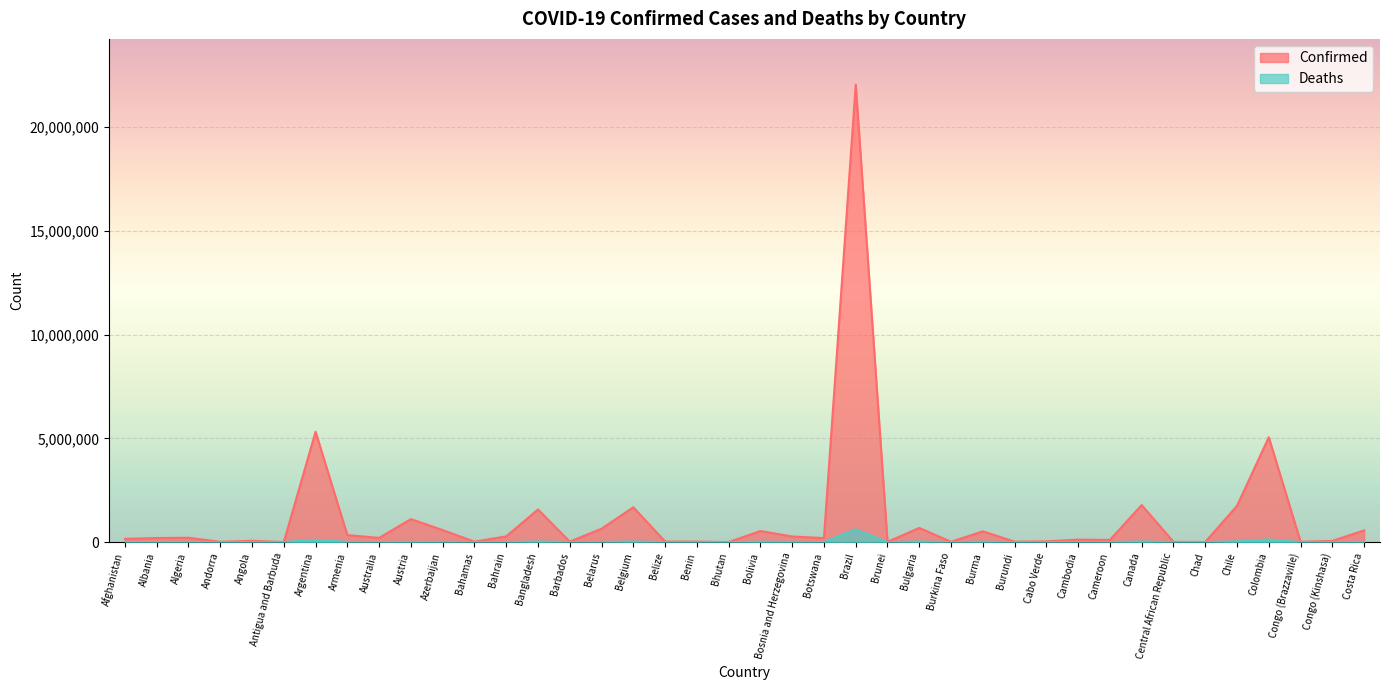

Which has a higher value, Bulgaria or Azerbaijan?

Bulgaria